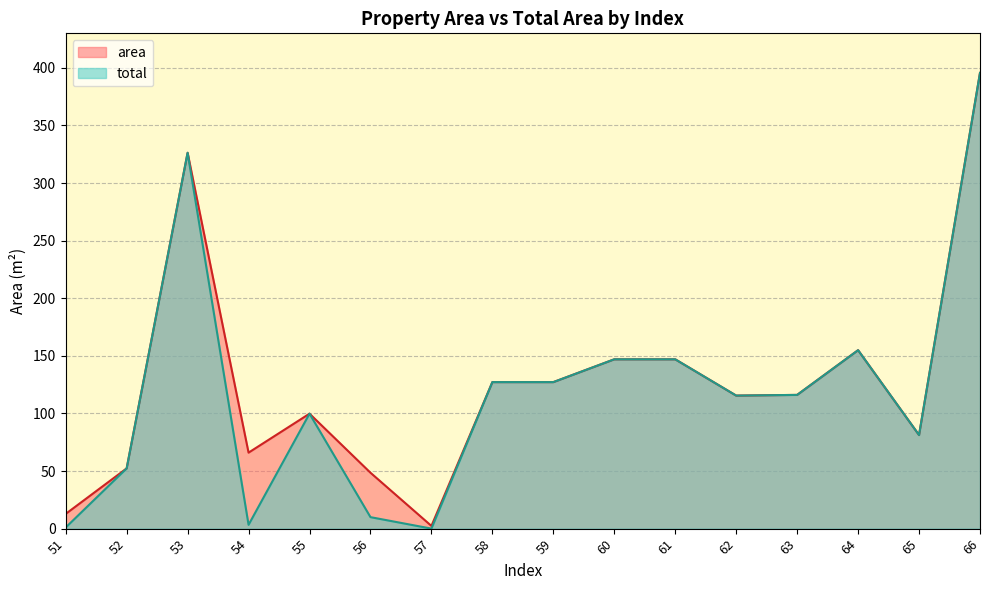

What are all the series names shown in the legend?

area, total